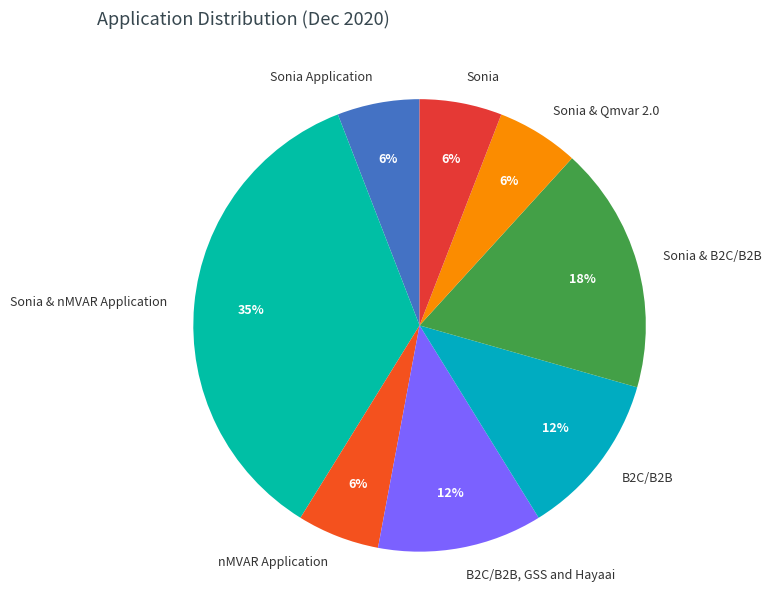

Do Sonia & Qmvar 2.0 and Sonia together represent more than half of the pie?

No